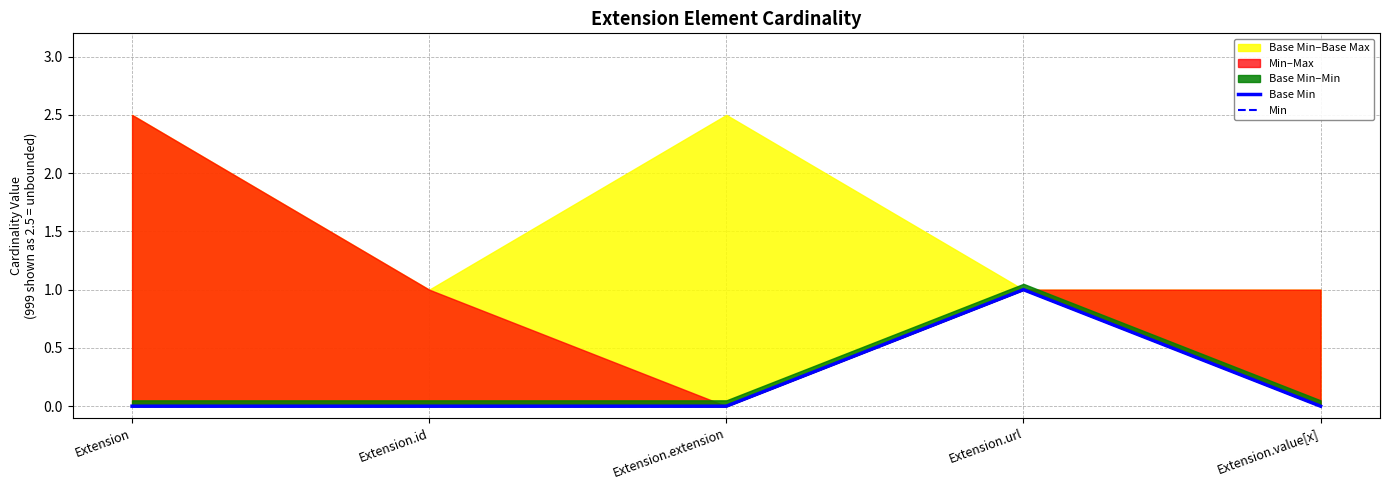

How many positive values does the Min series have?

1